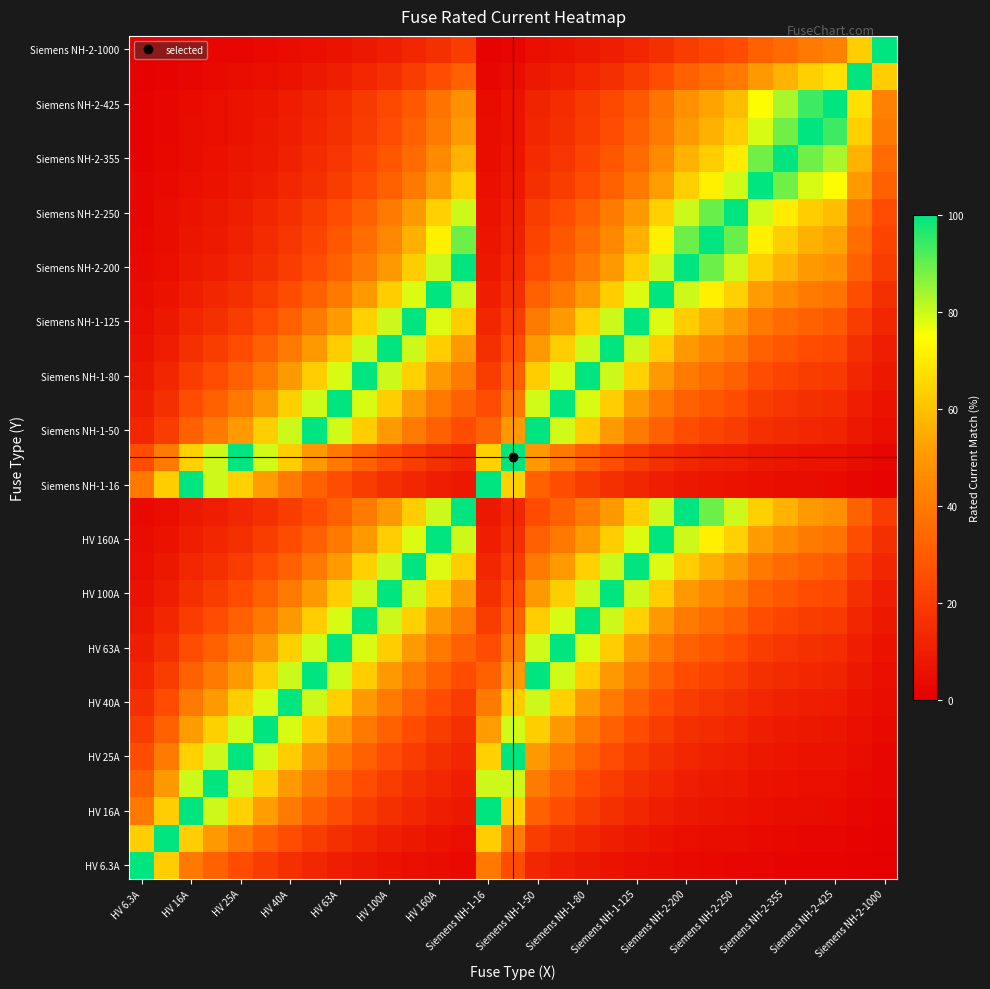

How many distinct data groups are displayed?

31